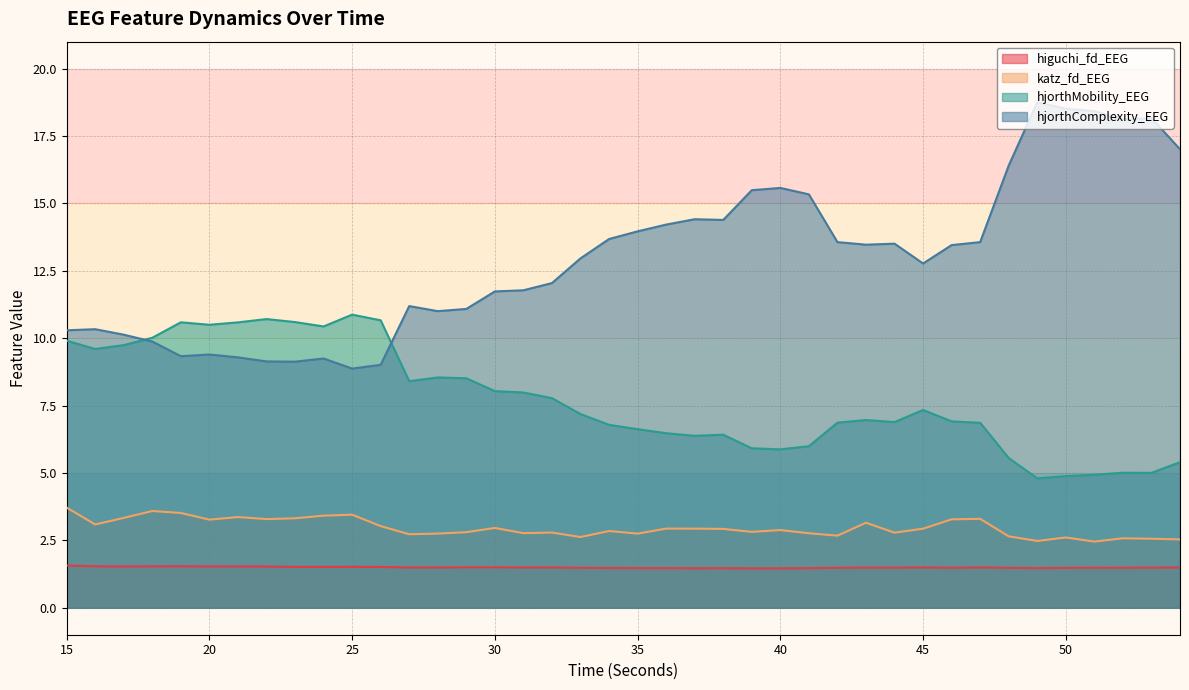

Rank the series by their maximum value, from lowest to highest.

higuchi_fd_EEG, katz_fd_EEG, hjorthMobility_EEG, hjorthComplexity_EEG